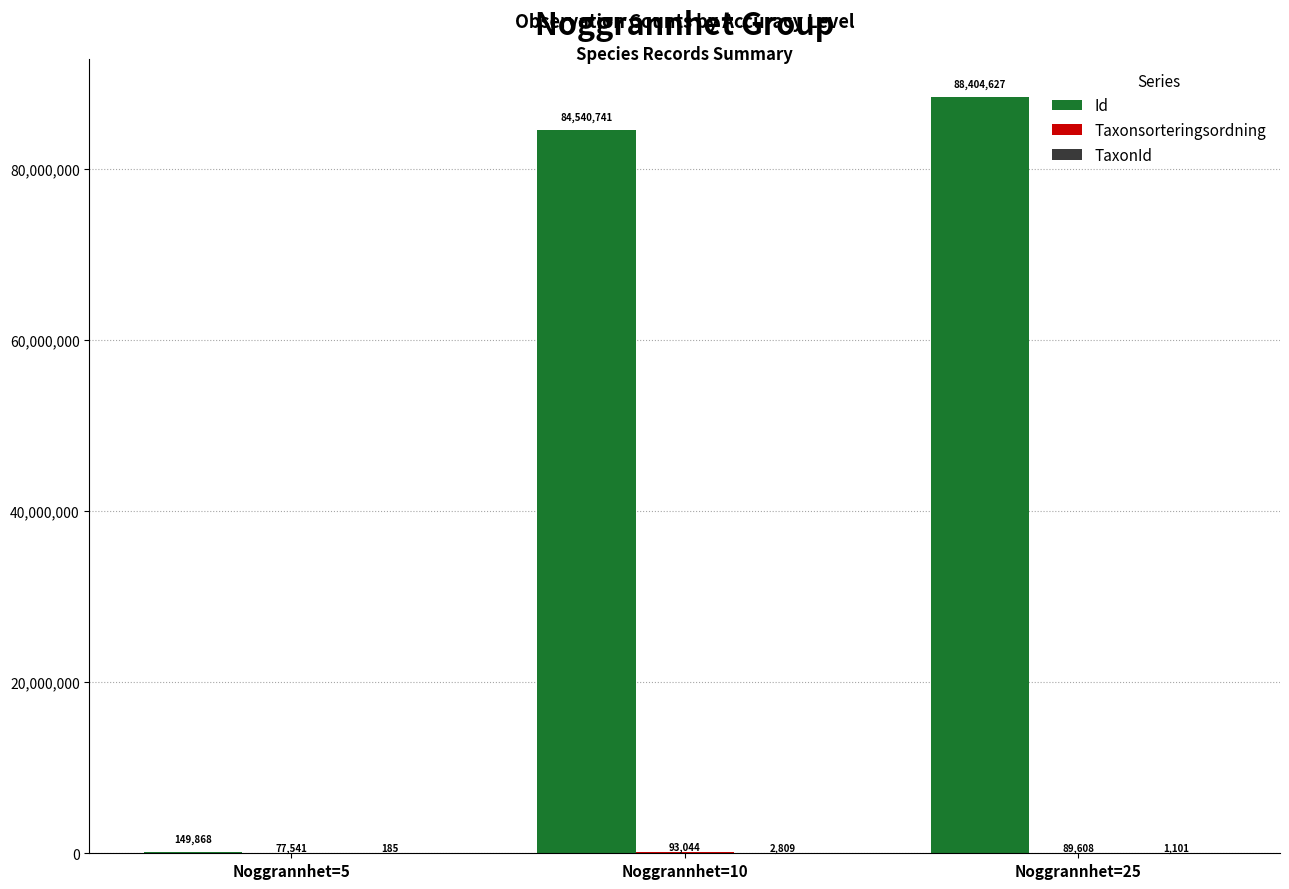

What is the sum of the Id values at Noggrannhet=5 and Noggrannhet=10?

84690609